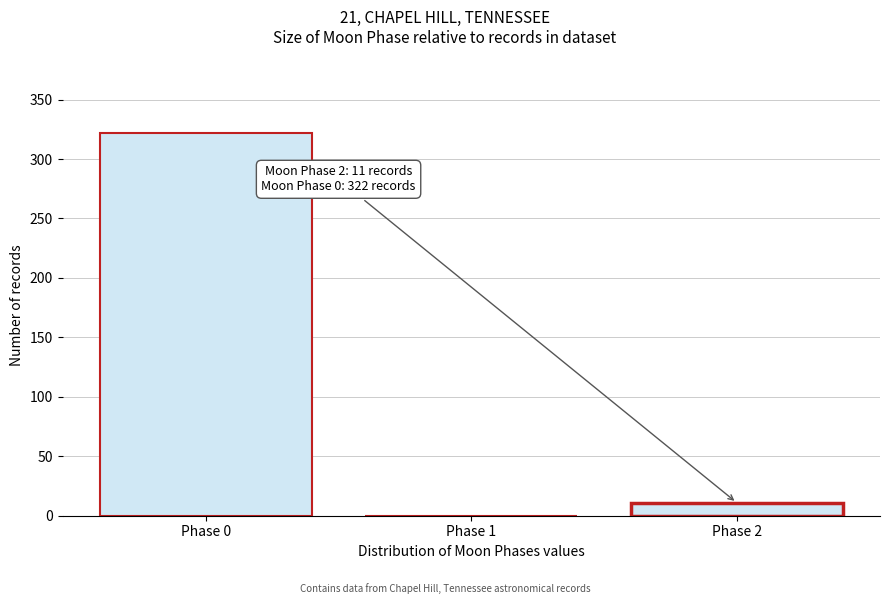

Over which range of the x-axis is the bar tallest?

-0.5 to 0.5